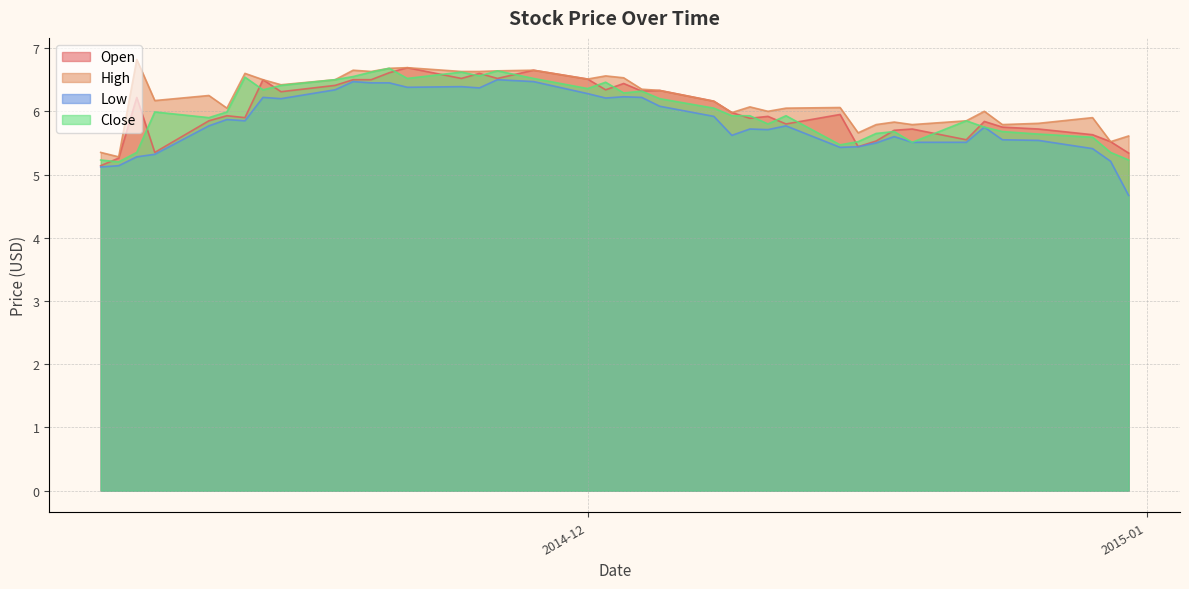

In Low, how many points are lower than both neighbors (excluding endpoints)?

8